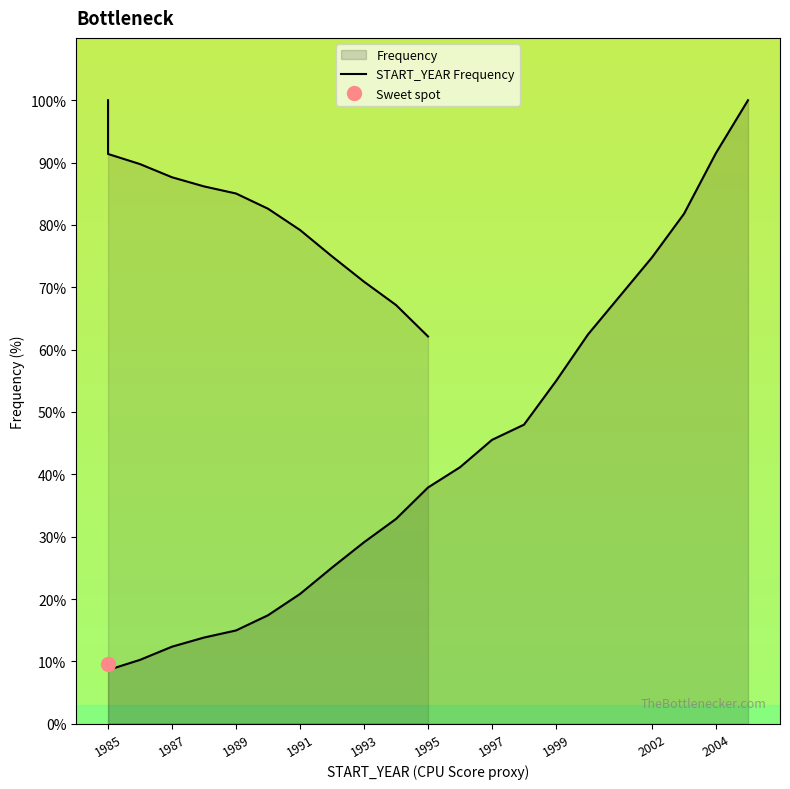

What position from the left is 1991?

7